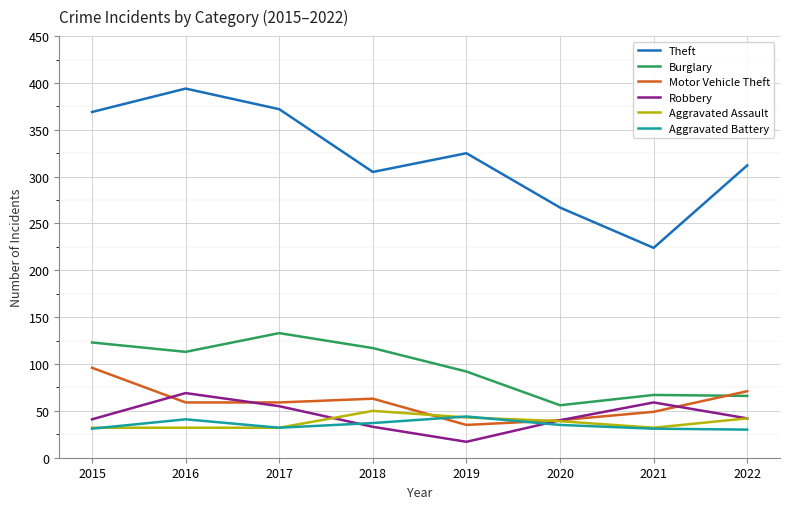

What is the difference between the maximum and minimum values in the Aggravated Battery series?

14